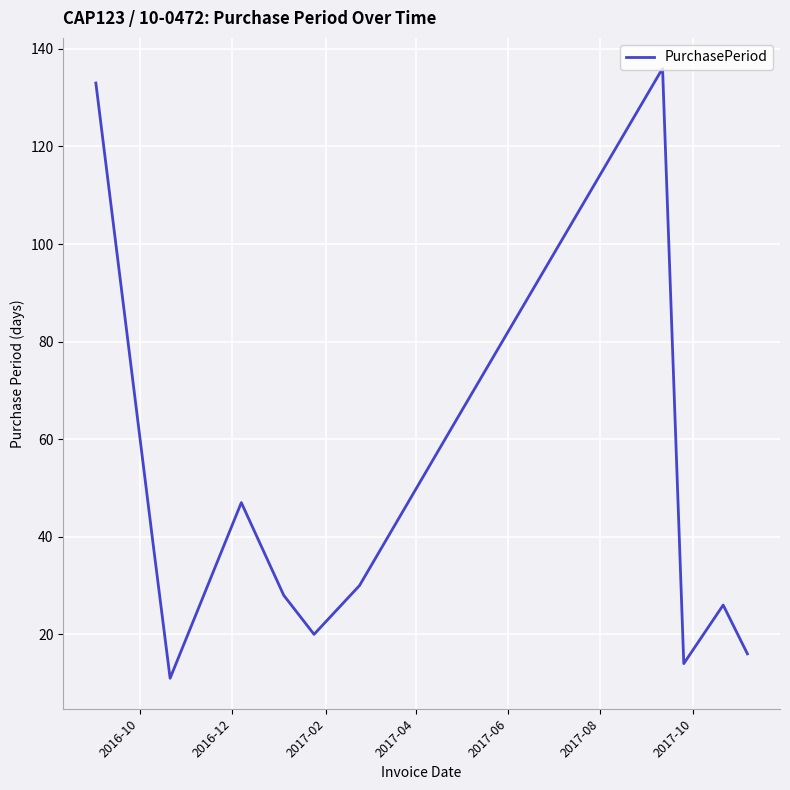

What is the minimum value shown in the chart?

11